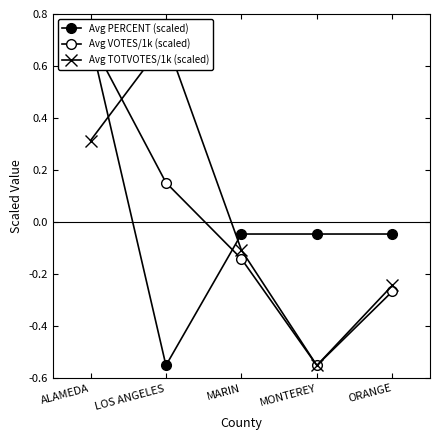

At which category does Avg VOTES/1k (scaled) reach its first local valley?

MONTEREY